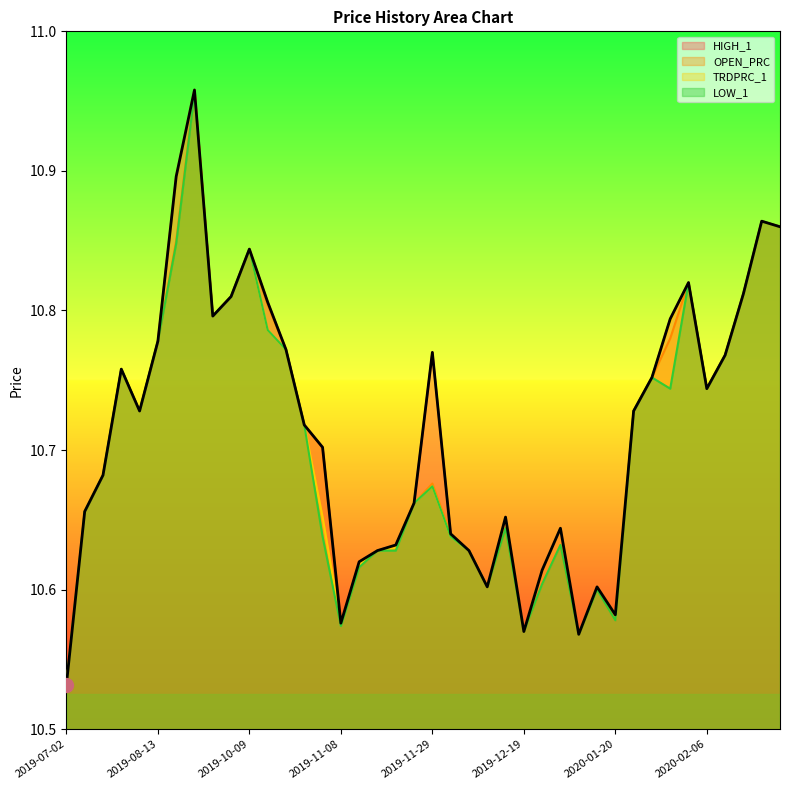

At which category does OPEN_PRC reach its first local valley?

2019-08-09